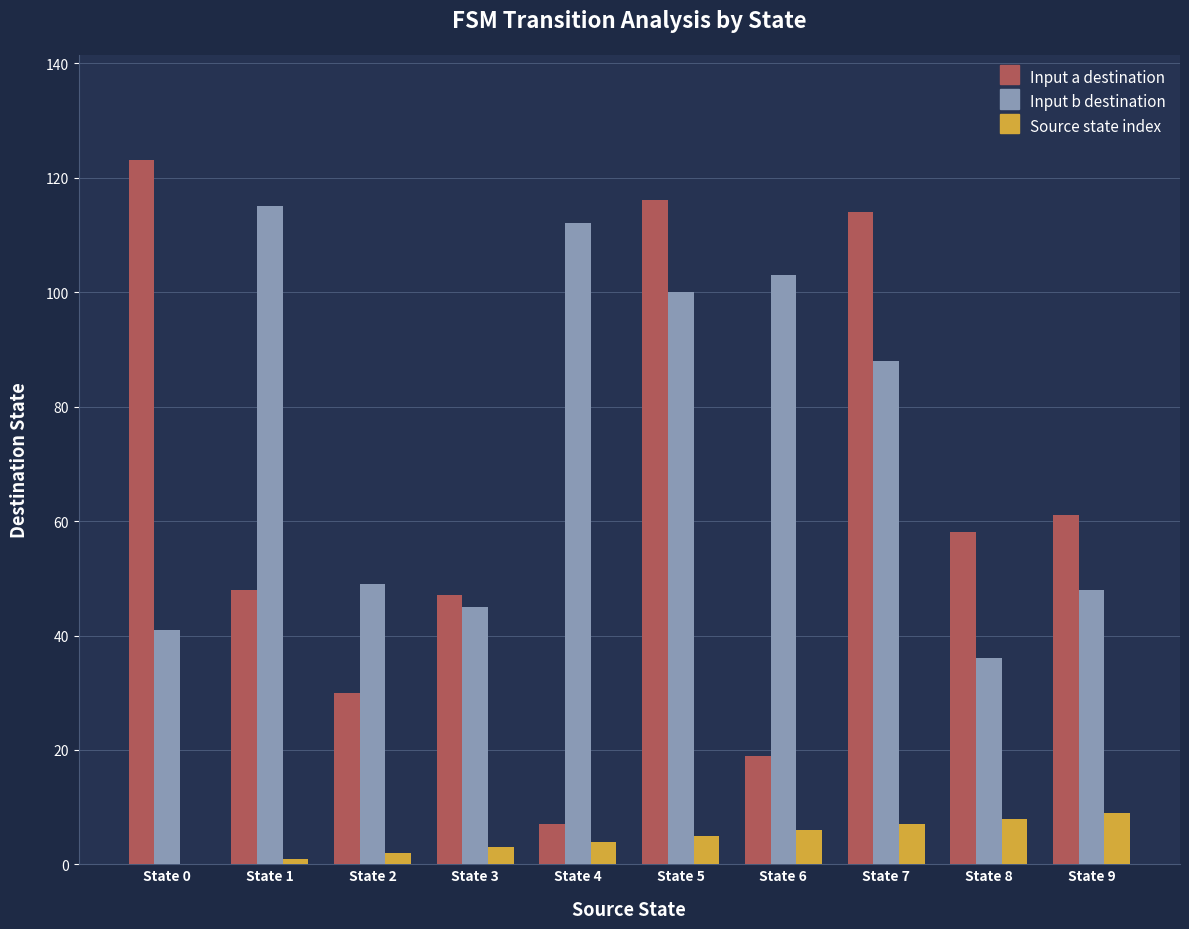

What is the sum of the Source state index values at State 3 and State 4?

7